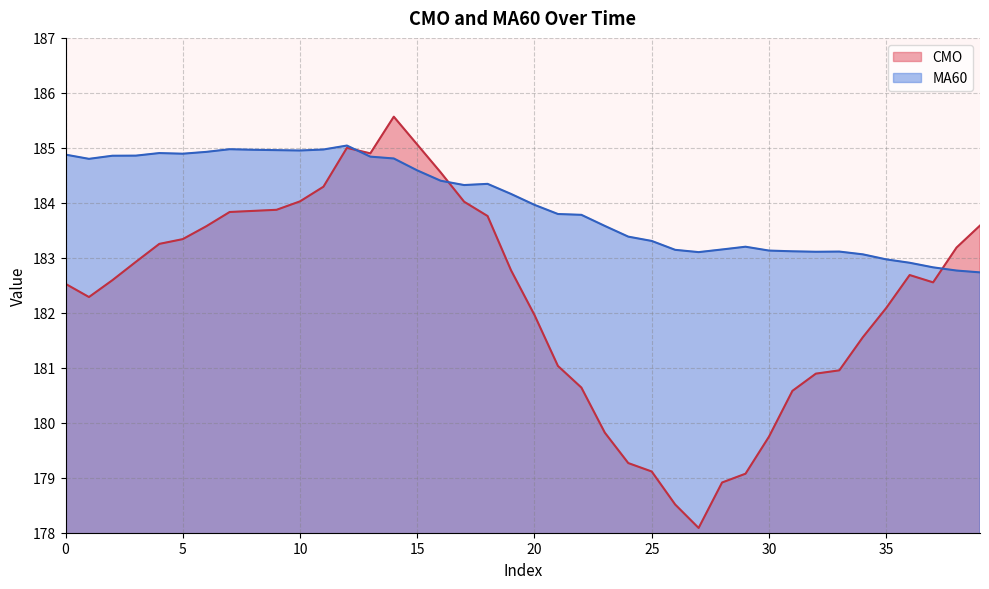

What are all the series names shown in the legend?

CMO, MA60